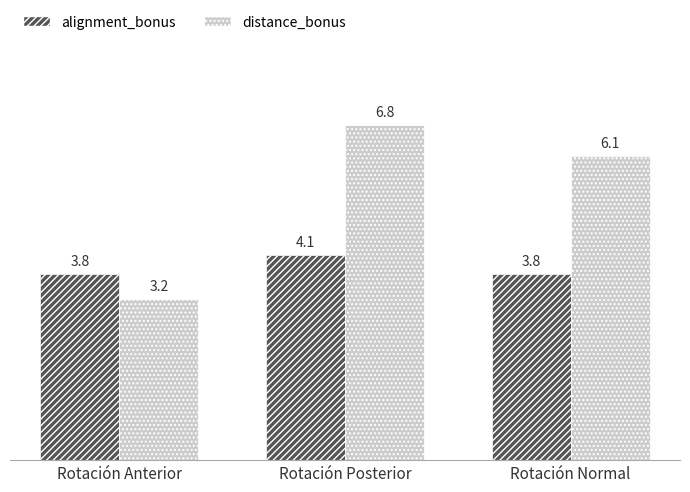

Between Rotación Anterior and Rotación Normal, which series saw the biggest shift?

distance_bonus